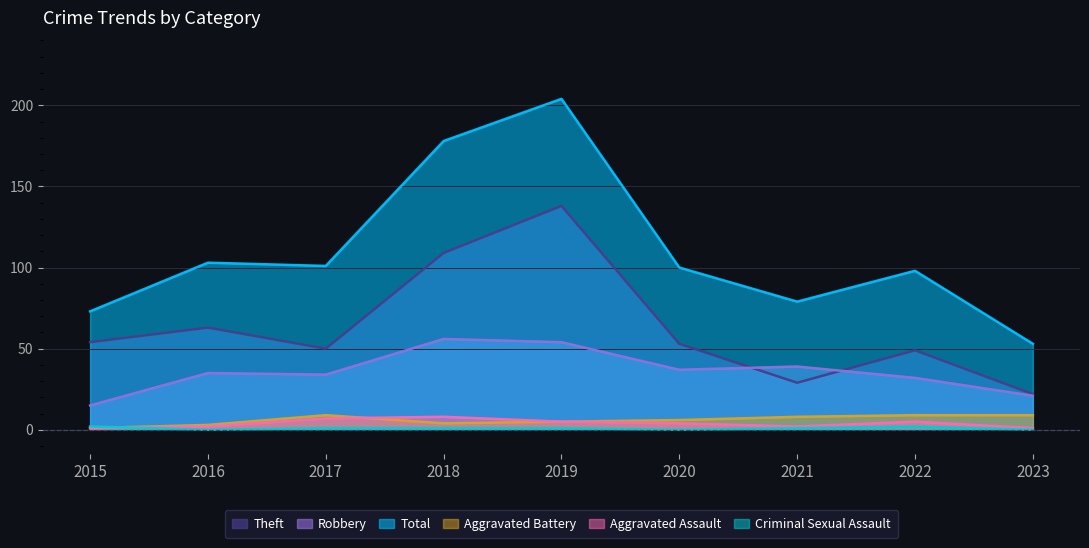

Which series has the largest range (max minus min)?

Total